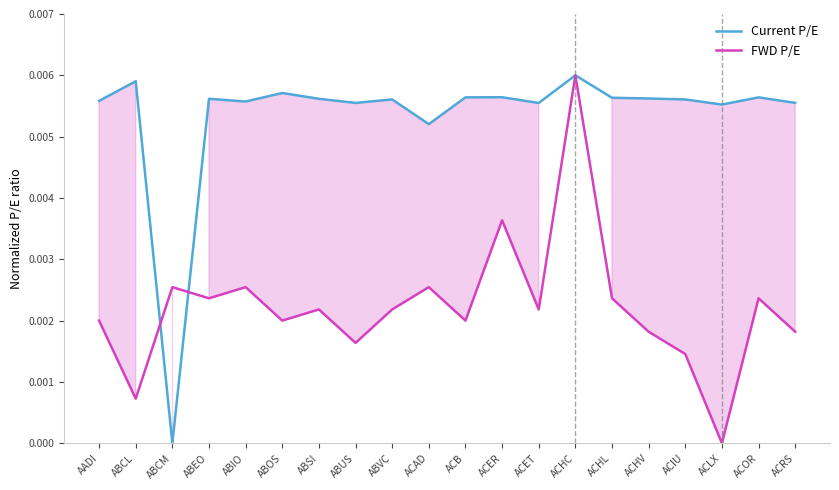

Where is FWD P/E nearest to the value 0?

ACLX